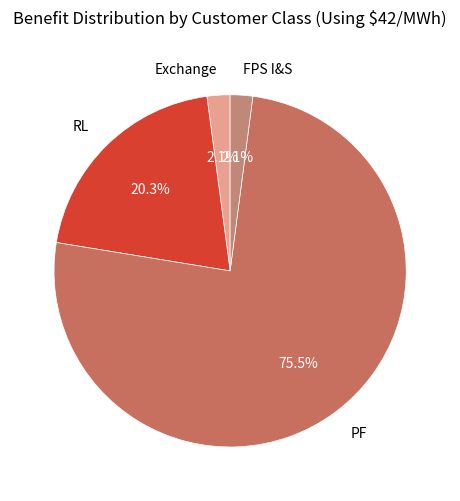

To the nearest percent, what is the average slice percentage?

25%